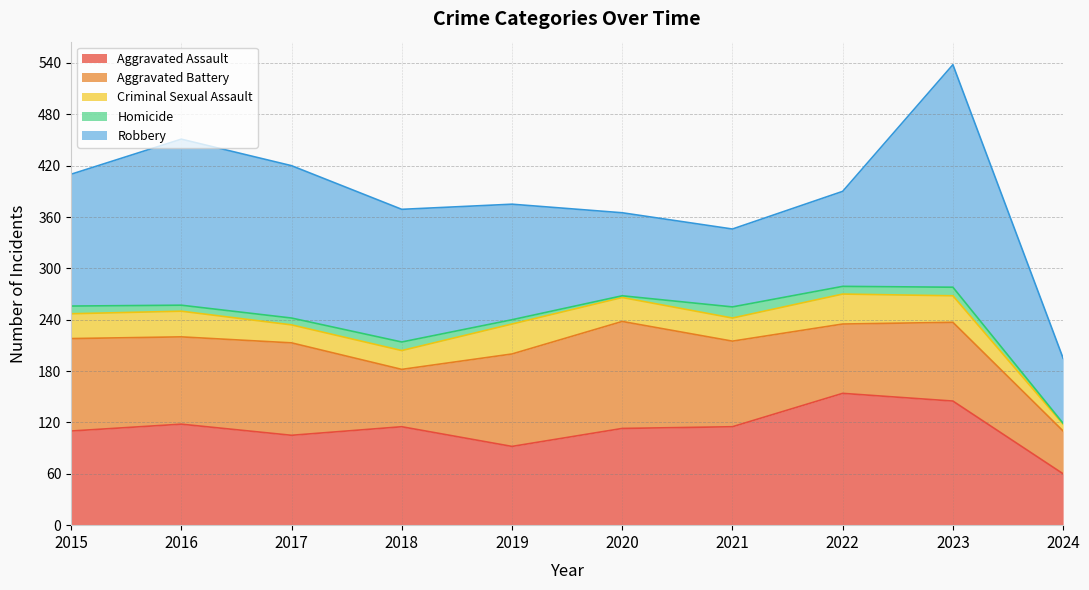

Between 2018 and 2021, which series saw the biggest shift?

Robbery